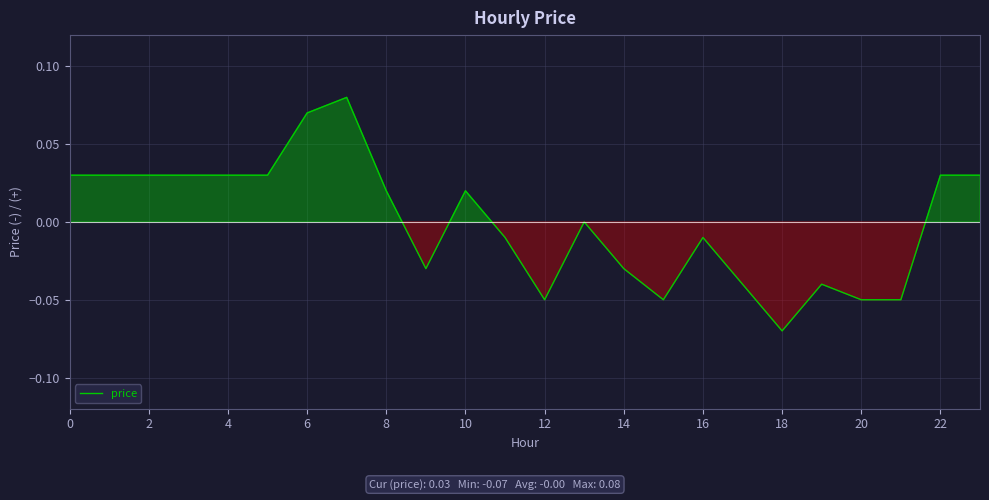

How many lines are shown in the chart?

1